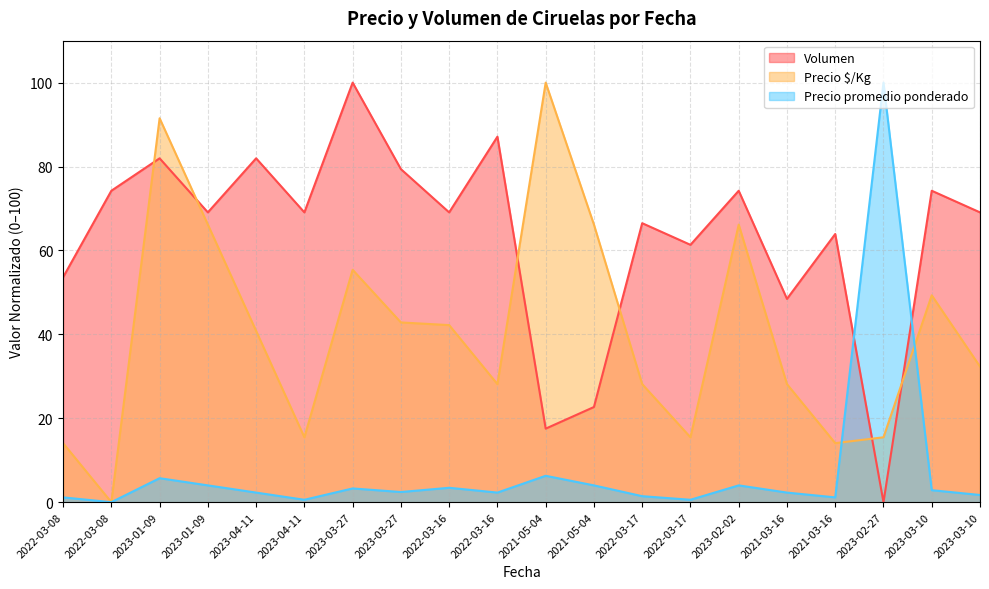

In Volumen, how many points are lower than both neighbors (excluding endpoints)?

7